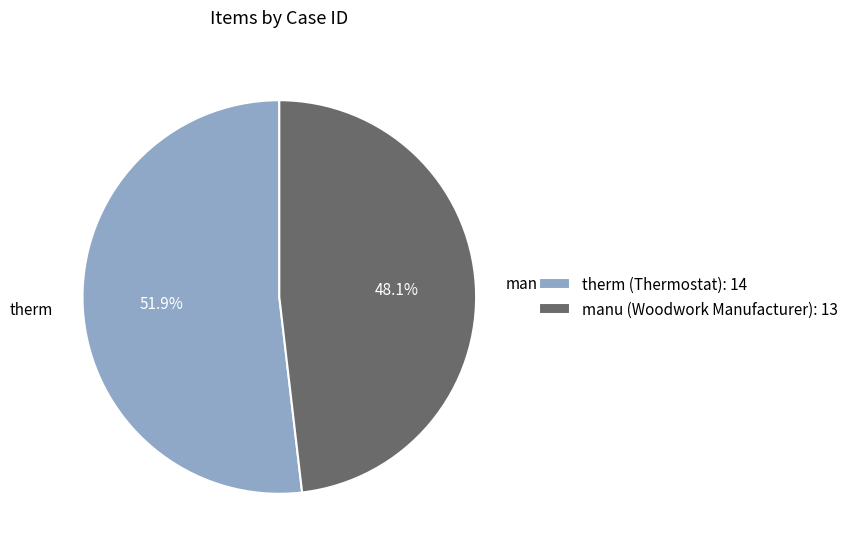

What is the smallest slice in the pie chart?

manu